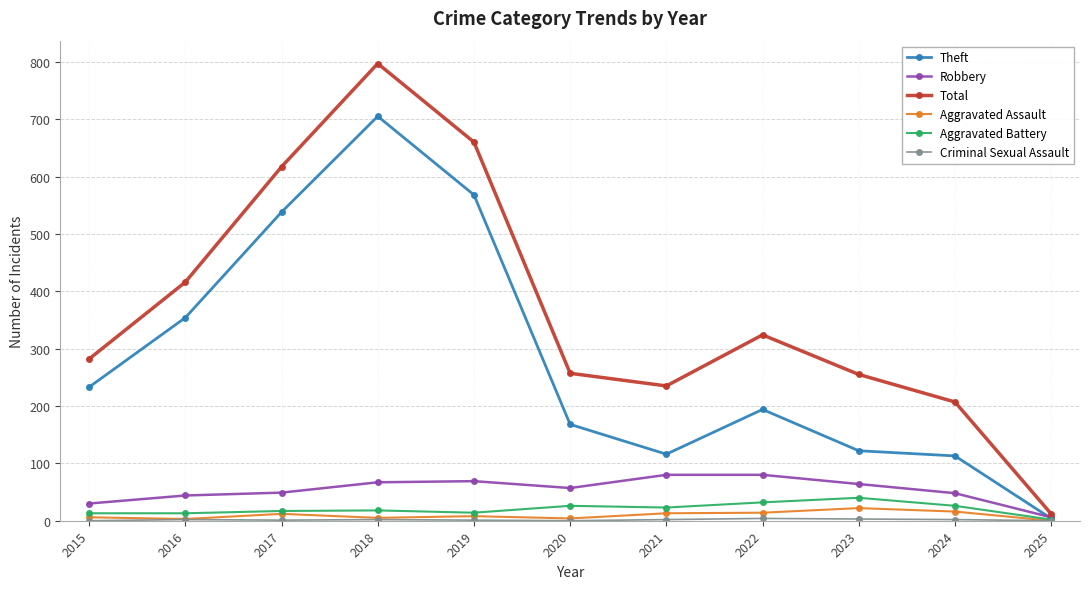

Where is the first local maximum for Theft?

2018